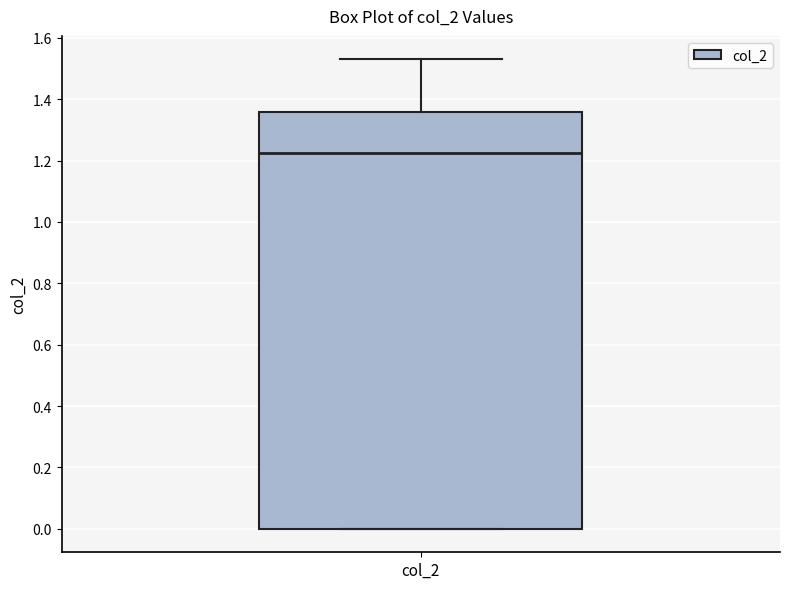

Where does the upper whisker of the box for col_2 end on the y-axis? The values are not printed on the chart, so give them approximately, as read against the axis.

1.54